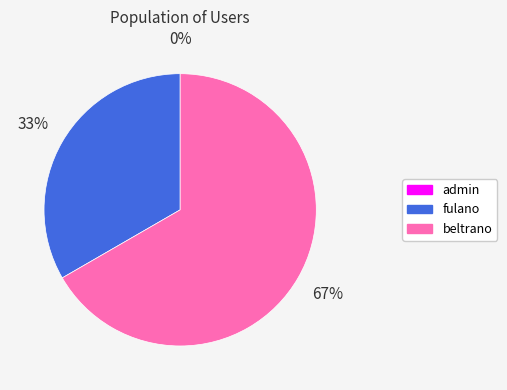

Combined, do beltrano and fulano account for over 50%?

Yes